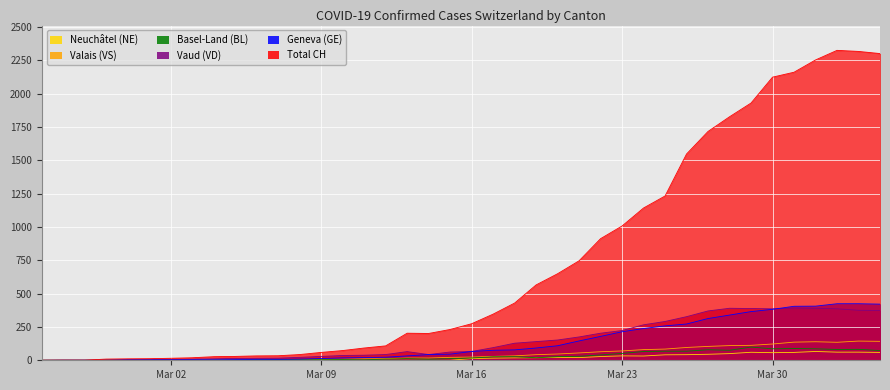

Reading left to right, extract all data points from this chart.

CH: 0	1	1	9	11	12	15	19	27	29	33	34	43	59	73	92	108	203	201	231	274	346	429	565	649	746	912	1007	1142	1232	1547	1716	1826	1929	2123	2160	2252	2324	2316	2300
GE: 0	1	1	2	3	3	3	4	4	5	7	7	9	13	18	20	23	33	43	46	66	75	78	92	109	145	179	214	238	258	272	313	339	365	382	405	406	424	424	421
VD: 0	0	0	0	4	4	6	8	11	14	15	16	22	29	36	38	43	65	43	62	66	95	128	140	152	175	203	223	266	291	327	370	390	388	386	392	390	386	375	373
VS: 0	0	0	3	3	4	4	5	6	3	3	0	3	7	8	11	12	17	17	22	24	29	33	42	47	55	64	70	80	84	96	104	110	112	122	136	139	135	144	142
BL: 0	0	0	0	1	1	1	1	1	1	4	4	4	4	5	3	9	12	8	12	17	26	27	19	27	30	40	51	66	68	68	79	75	99	86	88	86	81	82	73
NE: 0	0	0	0	0	0	0	0	0	0	0	0	0	0	0	0	0	0	0	0	13	16	18	19	21	20	28	33	32	41	42	45	50	60	57	59	66	61	61	59